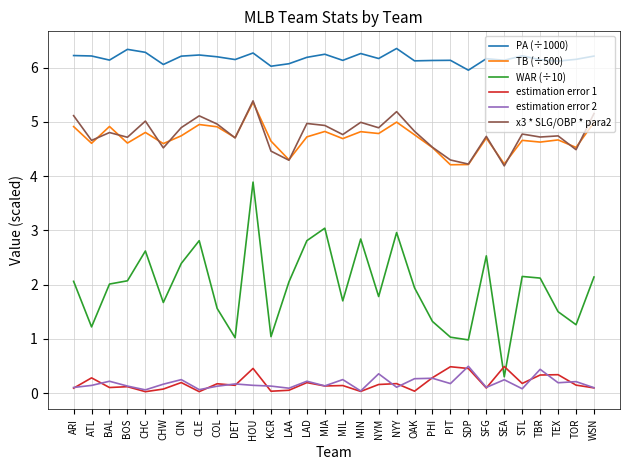

What is the sum of the x3 * SLG/OBP * para2 values at OAK and MIA?

9.8